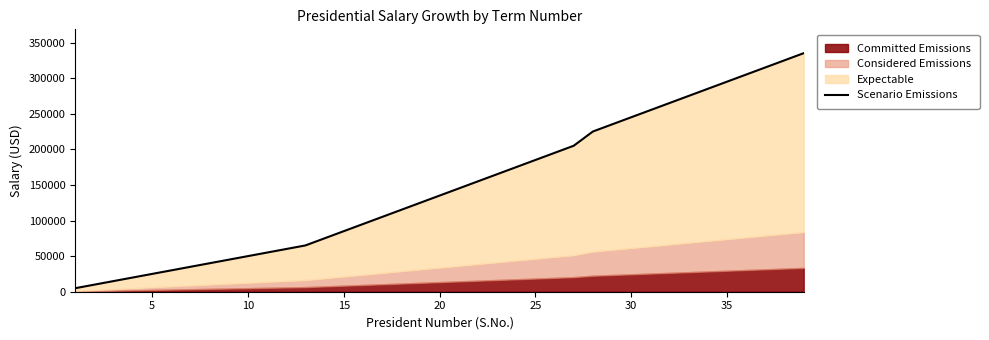

How many data points are above 135000?

19